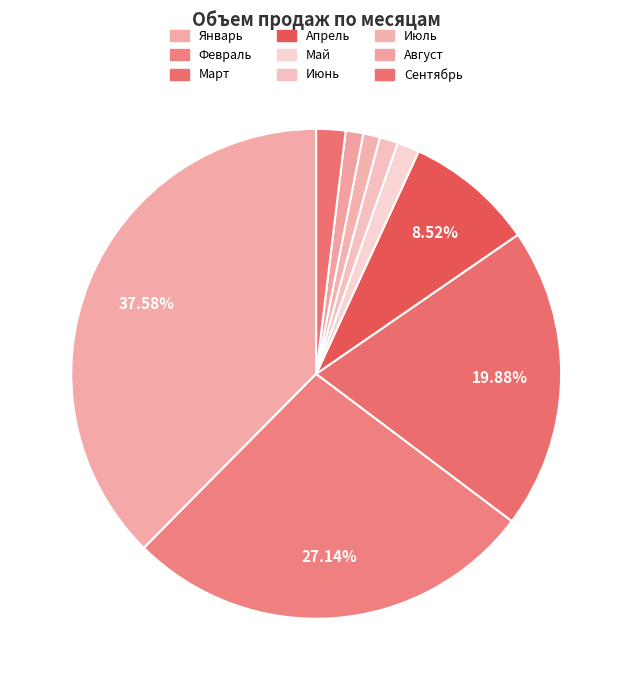

What percentage is NOT represented by Май?

98.5%